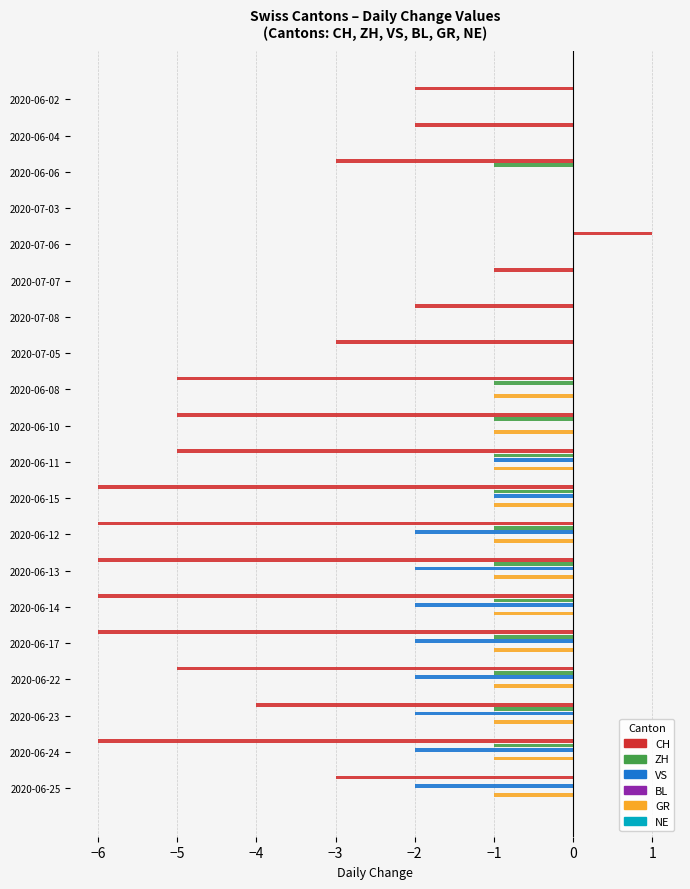

Does the chart contain any negative values?

Yes